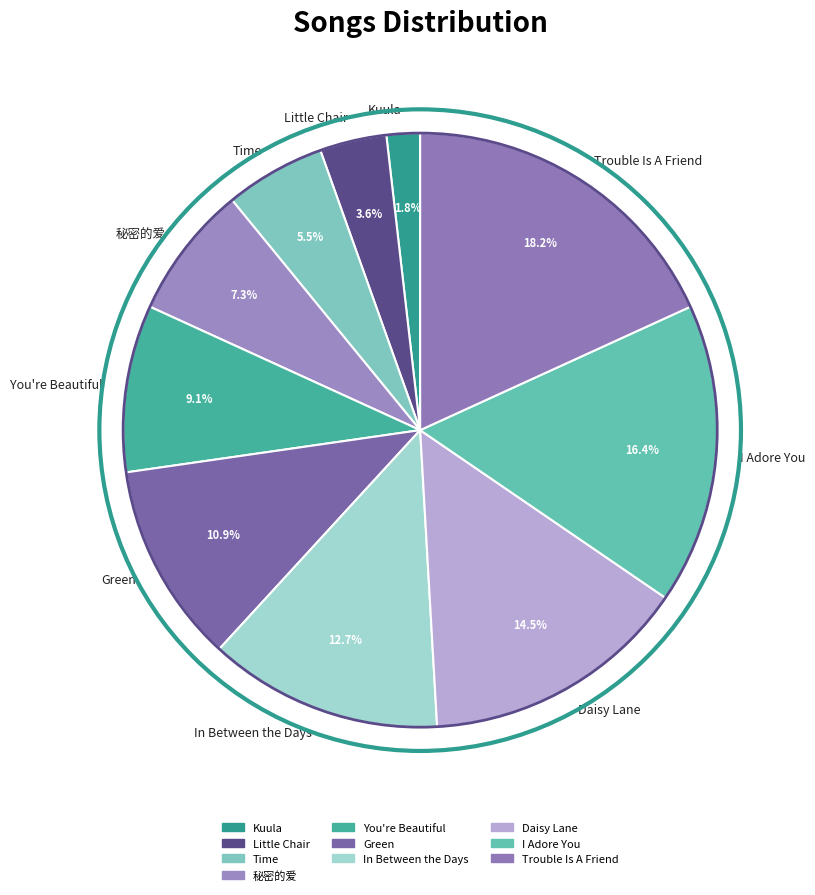

Does any single category account for the majority?

No